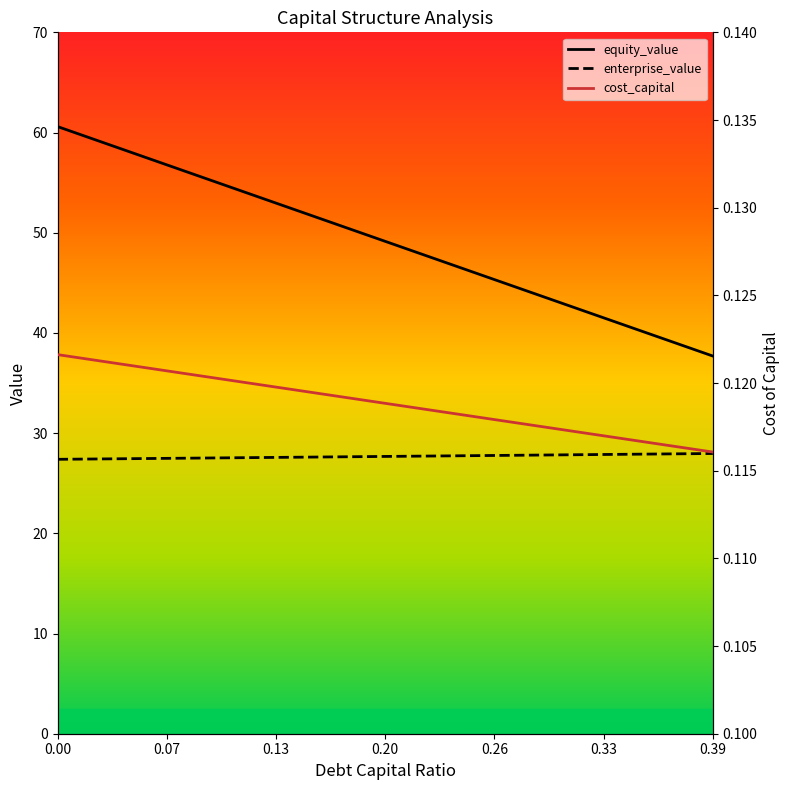

True or false: equity_value and enterprise_value intersect in this chart.

False